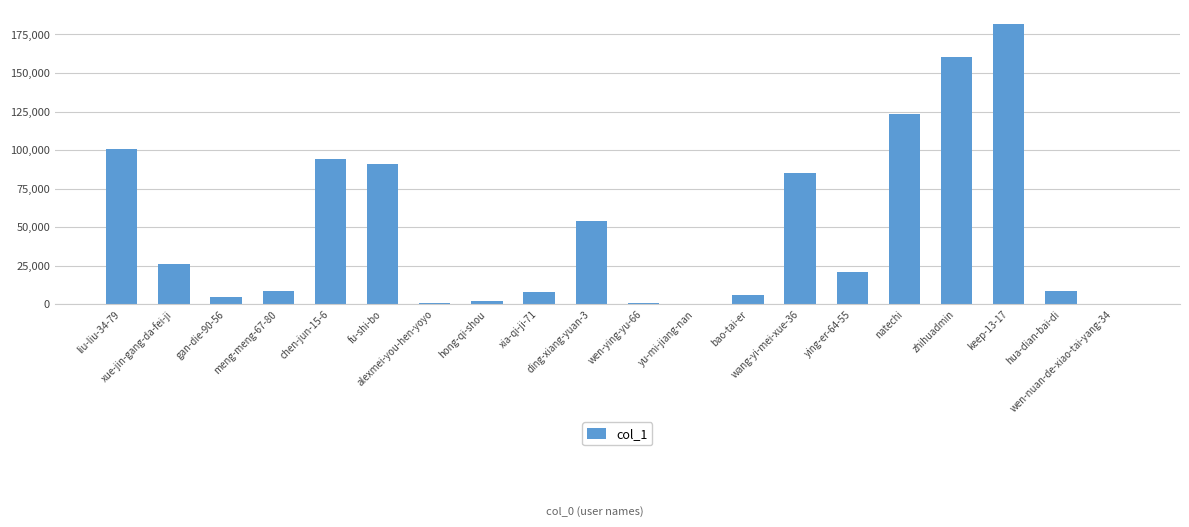

What is the sum of all values?

978785